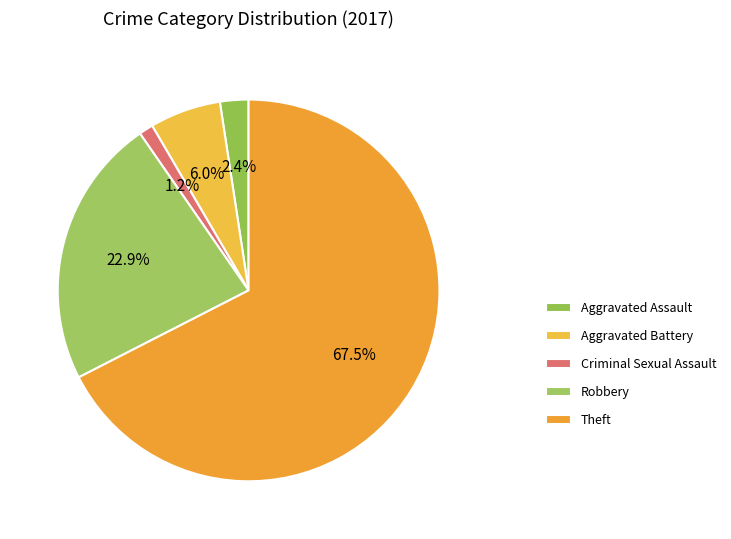

Count the number of slices in the pie.

5